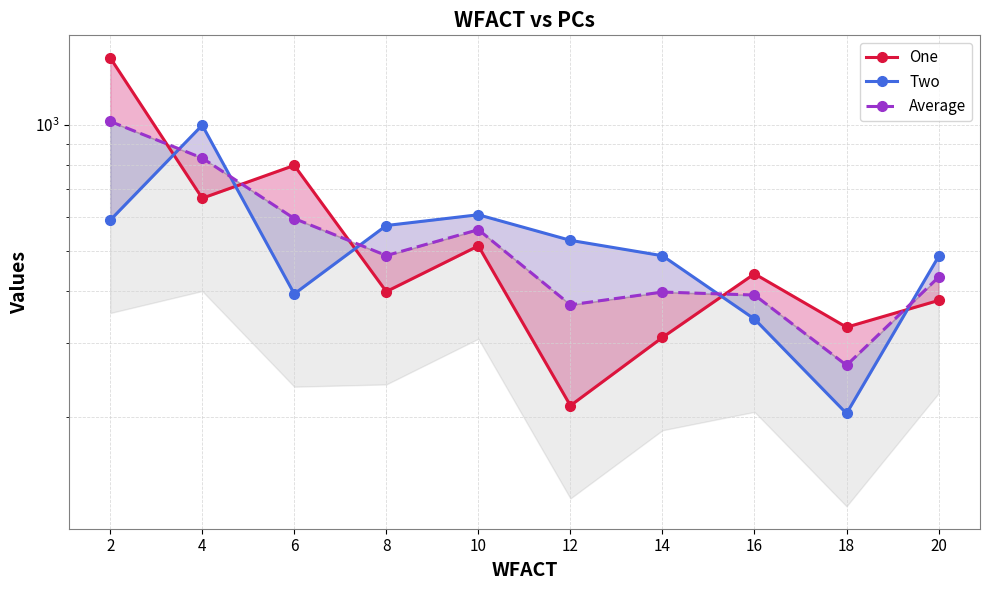

How many data points does each series have?

10